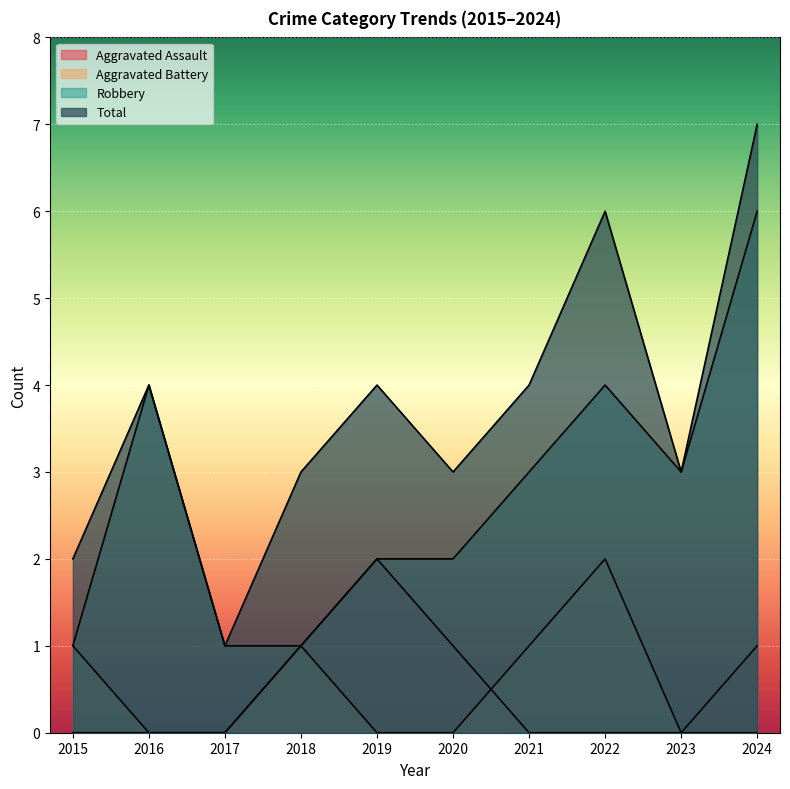

Reading left to right, list all the values displayed in this chart.

Aggravated Assault: 0	0	0	1	2	1	0	0	0	1
Aggravated Battery: 1	0	0	1	0	0	1	2	0	0
Robbery: 1	4	1	1	2	2	3	4	3	6
Total: 2	4	1	3	4	3	4	6	3	7